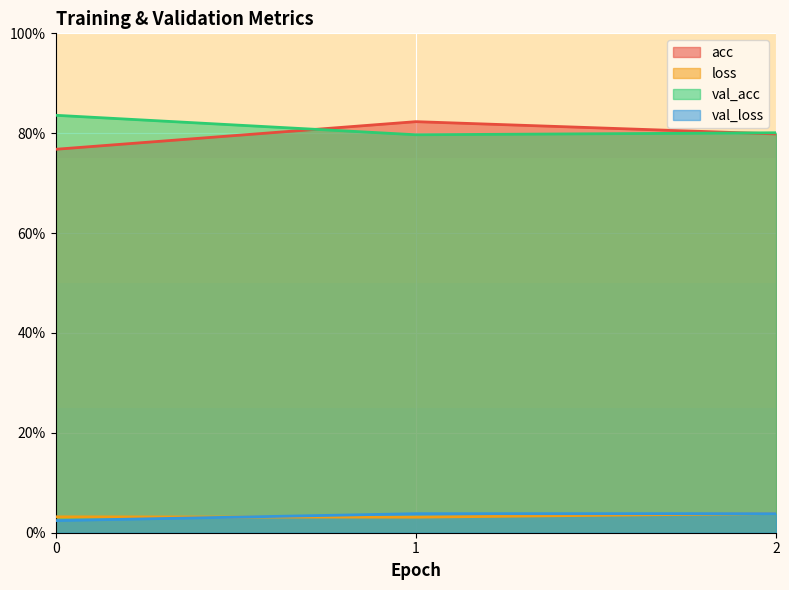

Reading left to right, what are all the values shown in this chart?

acc: 0=0.8	1=0.8	2=0.8
loss: 0=0.0	1=0.0	2=0.0
val_acc: 0=0.8	1=0.8	2=0.8
val_loss: 0=0.0	1=0.0	2=0.0